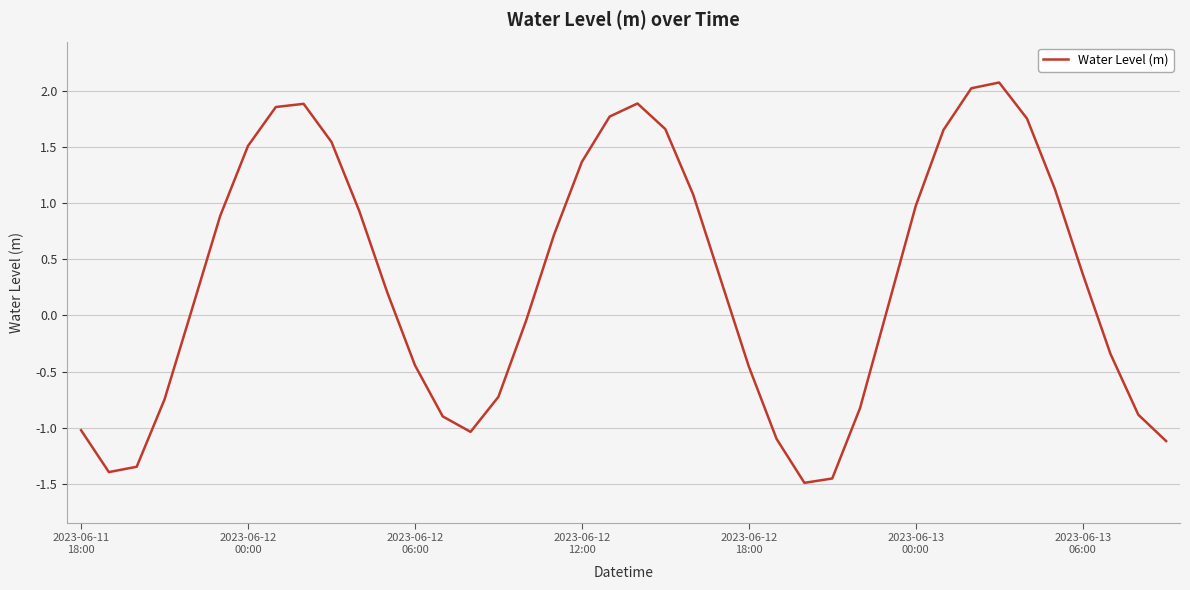

What is the maximum value shown in the chart?

2.1